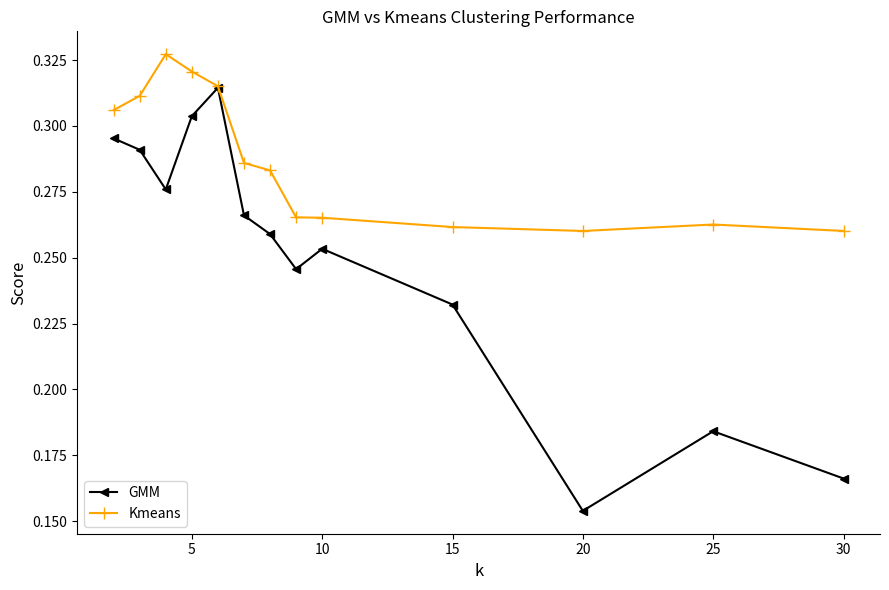

Which series has the largest range (max minus min)?

GMM